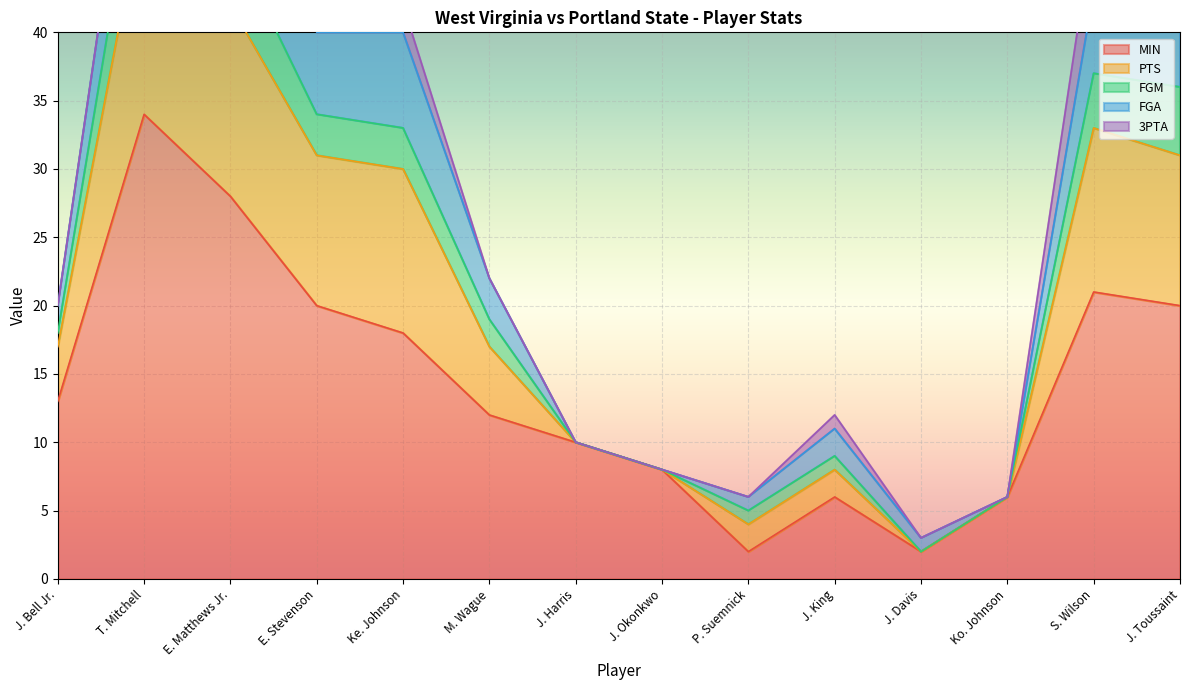

What is the value of the PTS point at the 13th from the left?

12